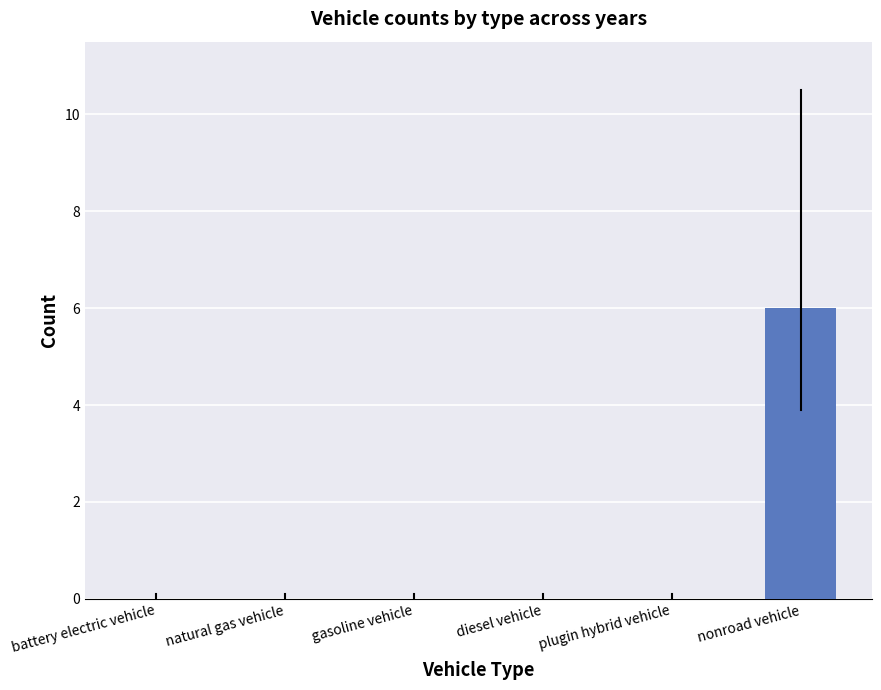

What is the maximum value shown in the chart?

6